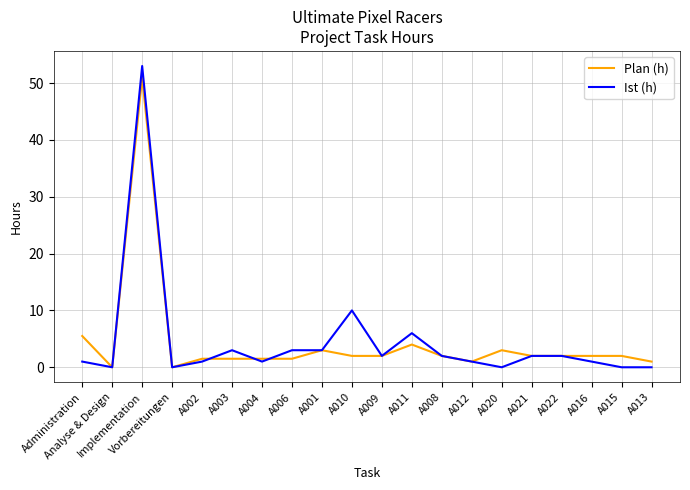

The Ist (h) series shows 0.0 at Analyse & Design. True or false?

True